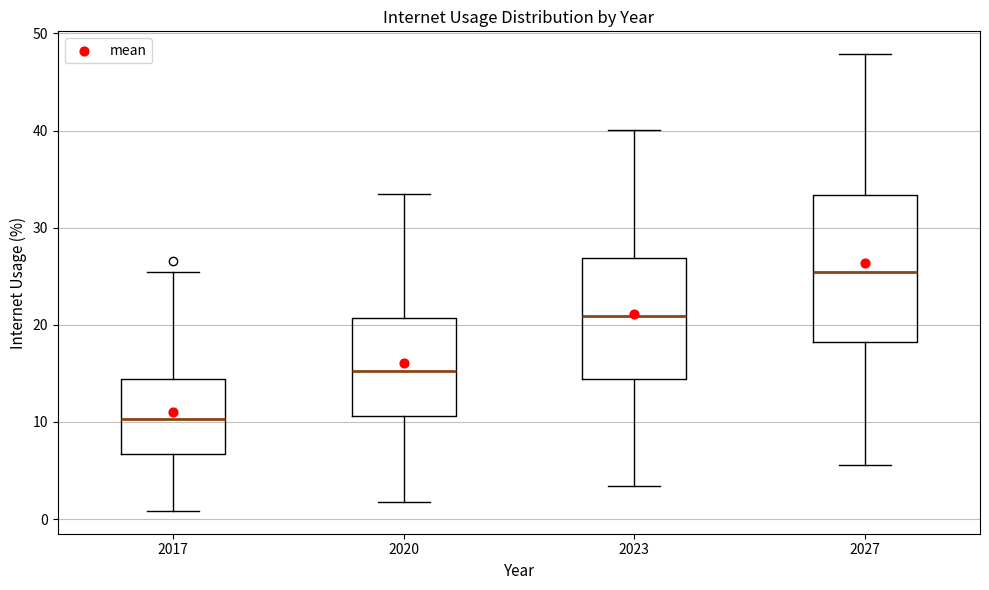

Where is the lower edge of the box at x = 2020 on the y-axis? The values are not printed on the chart, so give them approximately, as read against the axis.

11